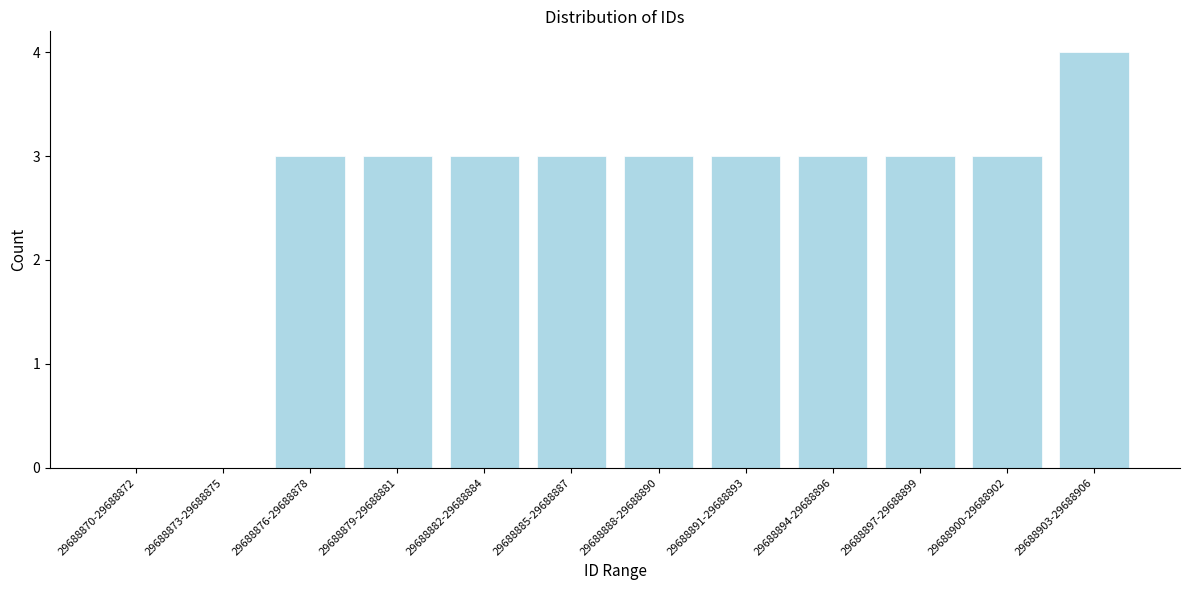

Reading left to right, list all the values displayed in this chart.

29688870-29688872=0	29688873-29688875=0	29688876-29688878=3	29688879-29688881=3	29688882-29688884=3	29688885-29688887=3	29688888-29688890=3	29688891-29688893=3	29688894-29688896=3	29688897-29688899=3	29688900-29688902=3	29688903-29688906=4